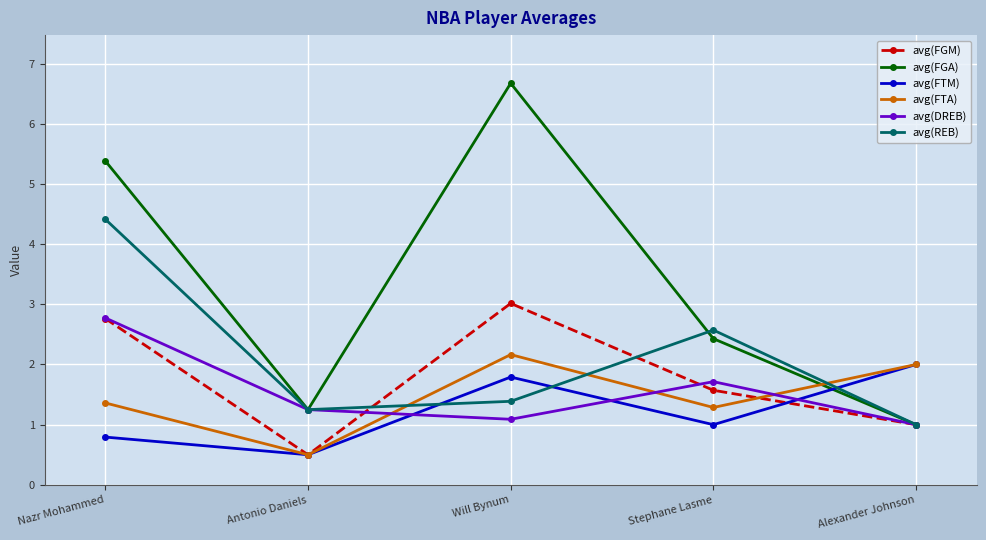

At which category is the sum across all series the highest?

Nazr Mohammed